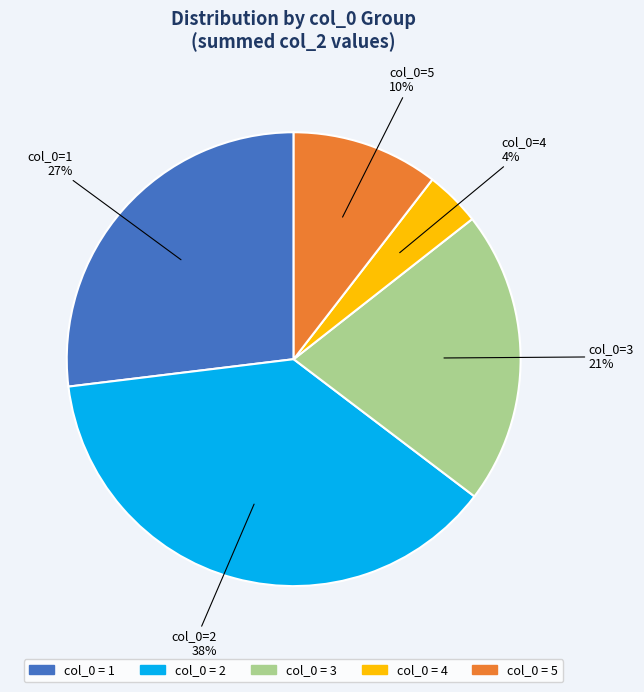

To the nearest percent, what is the difference between the largest and smallest slice percentages?

34%